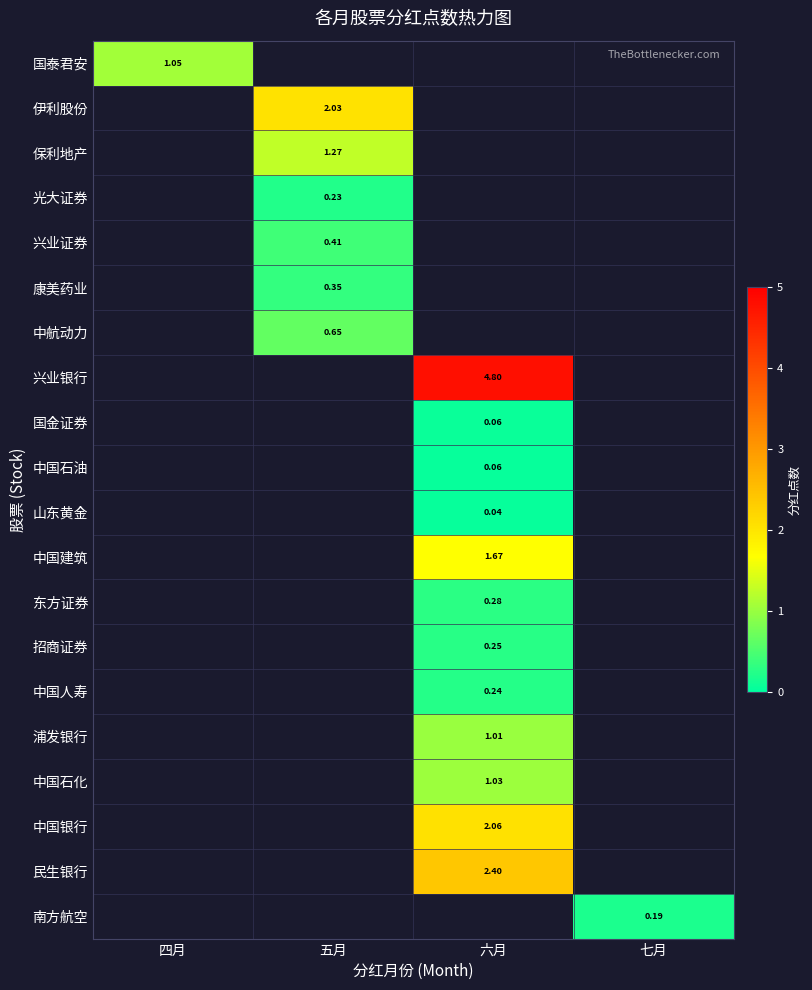

How many values in 兴业银行 are above zero?

1